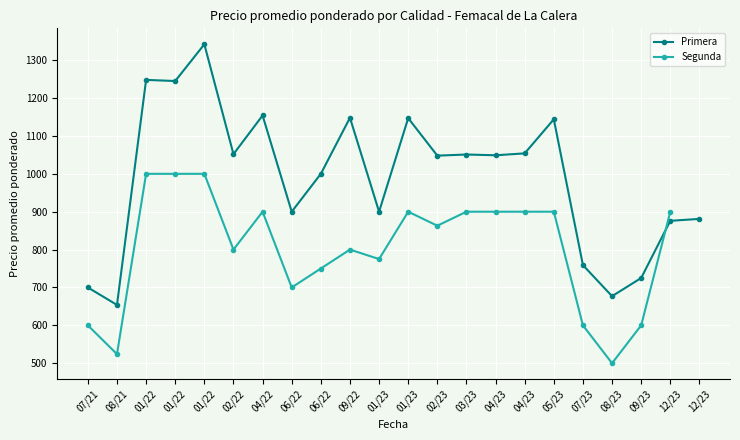

Rank the series at 2022-01-25 from highest to lowest value.

Primera, Segunda